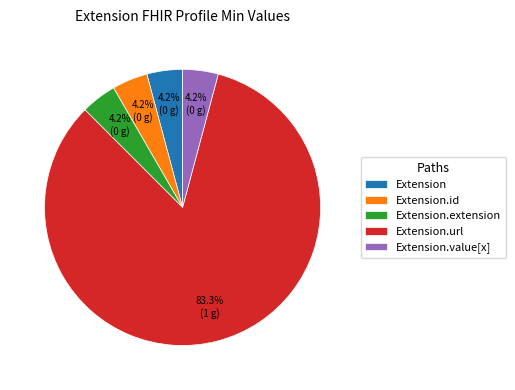

Which slice is the largest?

Extension.url